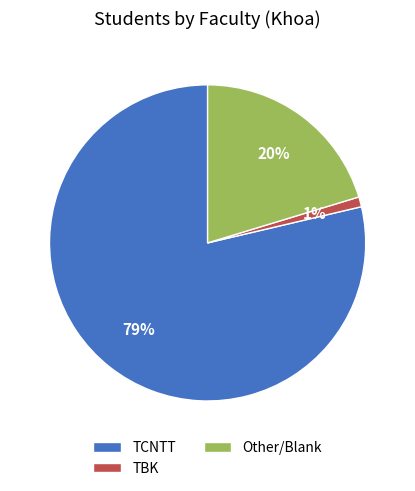

True or false: TBK accounts for 1% of the total.

True